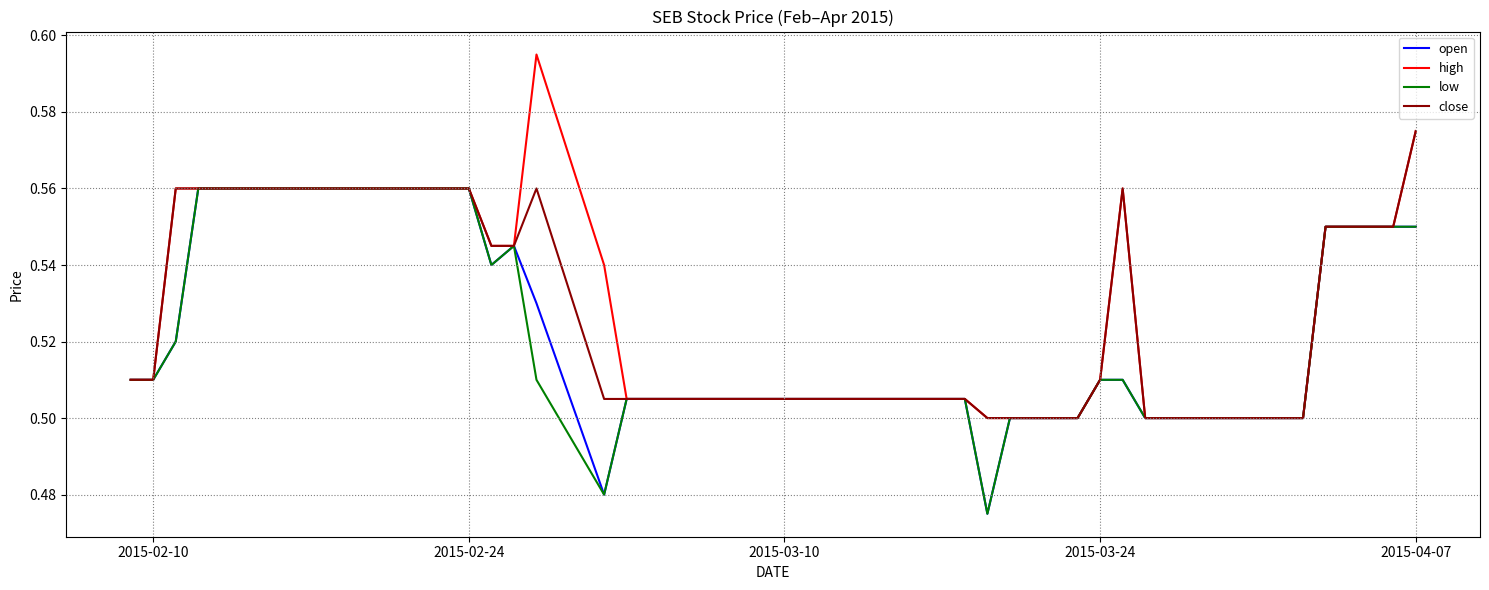

Which series has the largest range (max minus min)?

high